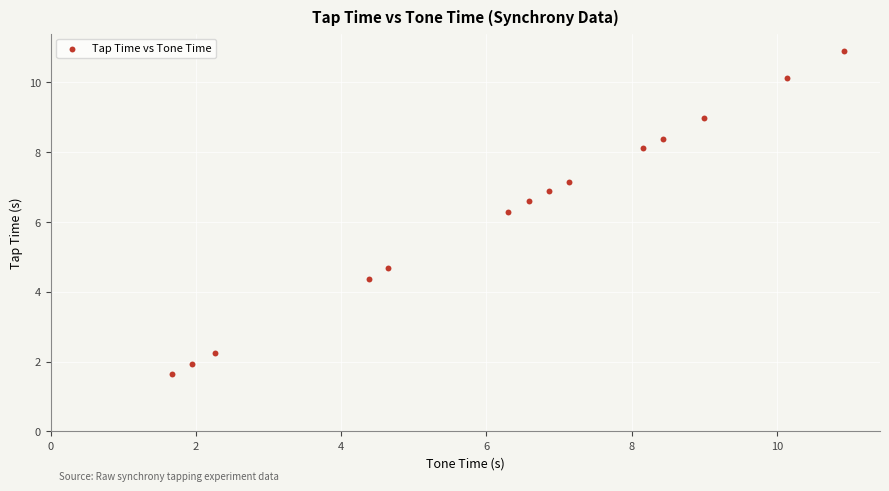

What Y value in the scatter plot is closest to 6?

6.3